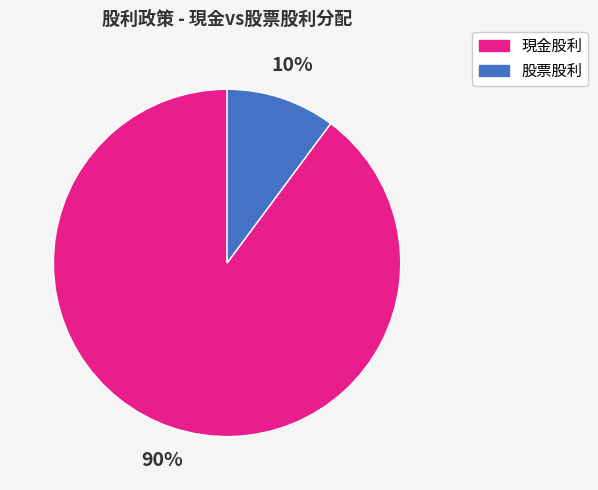

To the nearest percent, what is the difference between the largest and smallest slice percentages?

80%